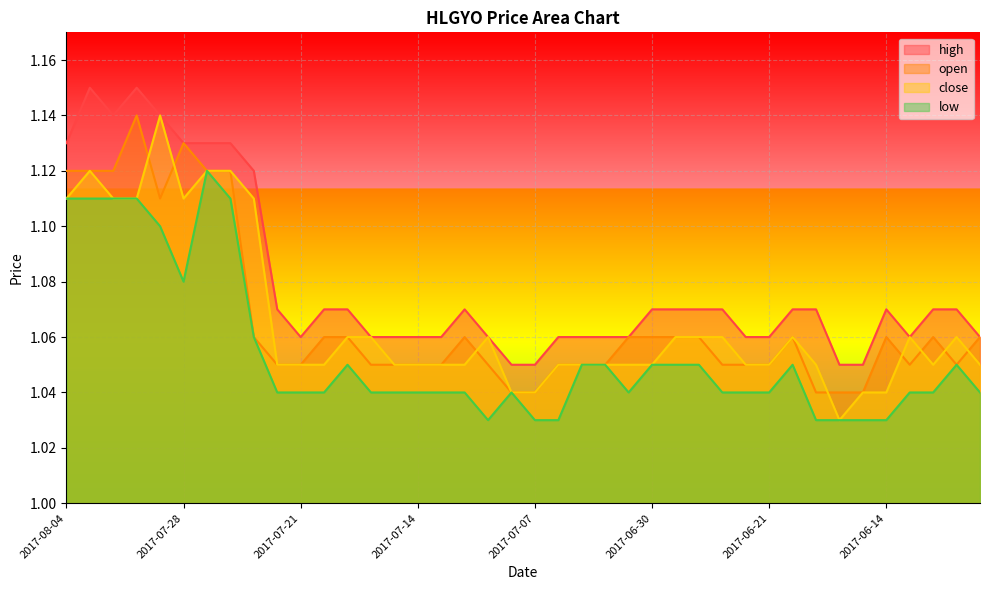

How many open values are between 1 and 2?

40